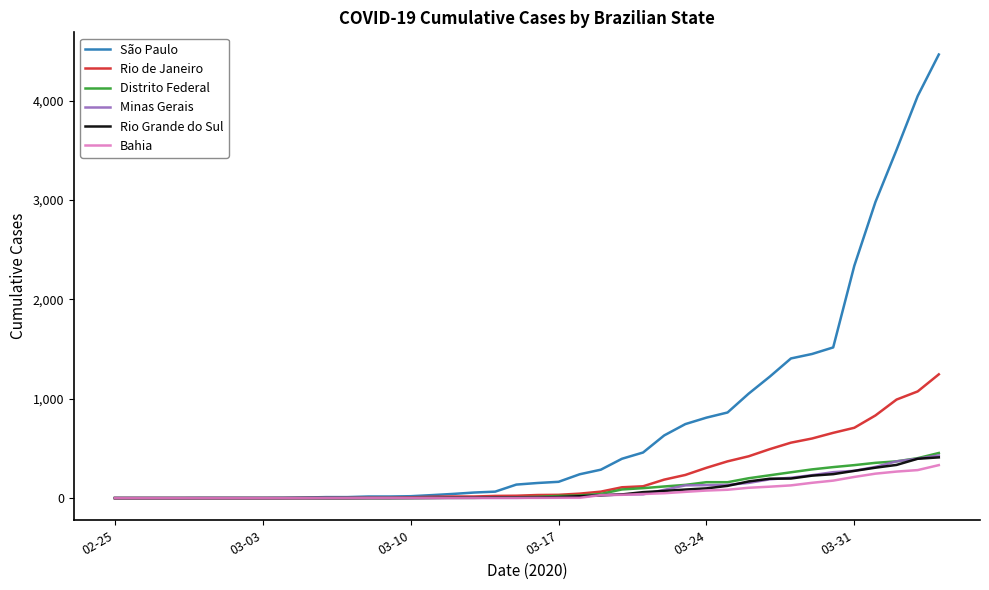

Which series has the widest spread of values?

São Paulo